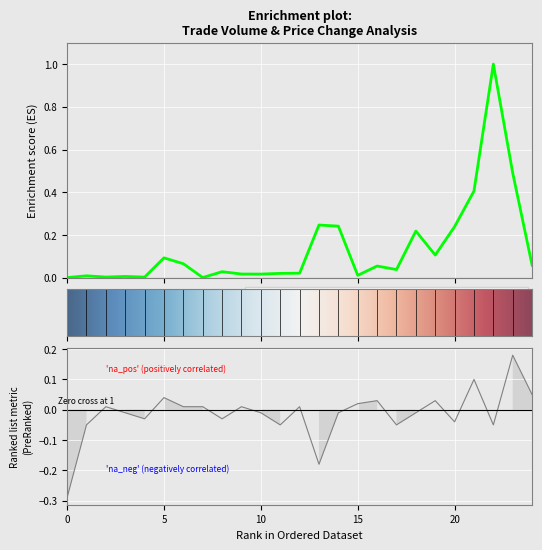

How many data points does each series have?

25